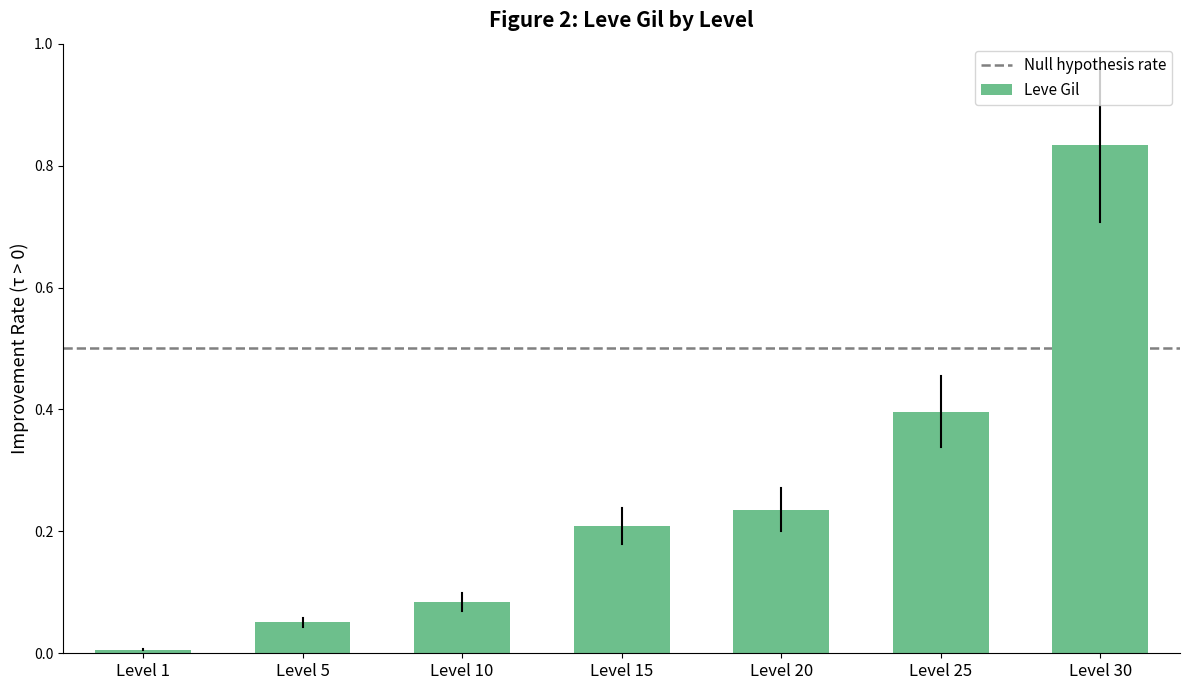

What is the value of the 6th bar from the left?

0.4